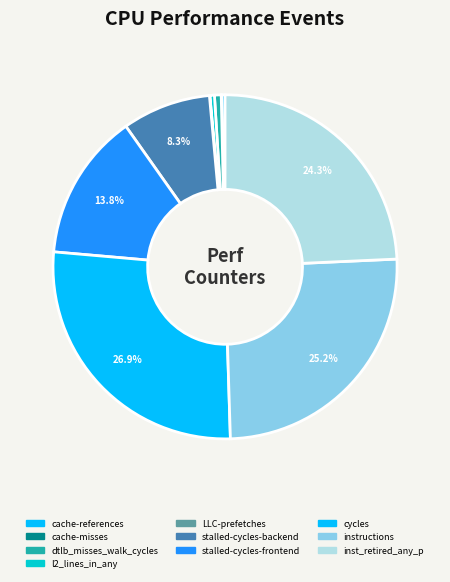

Which category has the biggest portion of the pie?

cycles